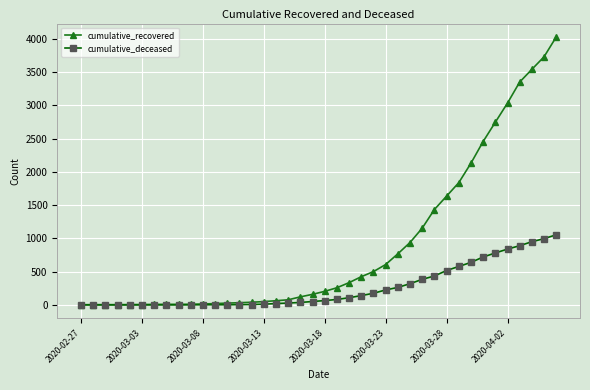

Which series has the largest total across all categories?

cumulative_recovered